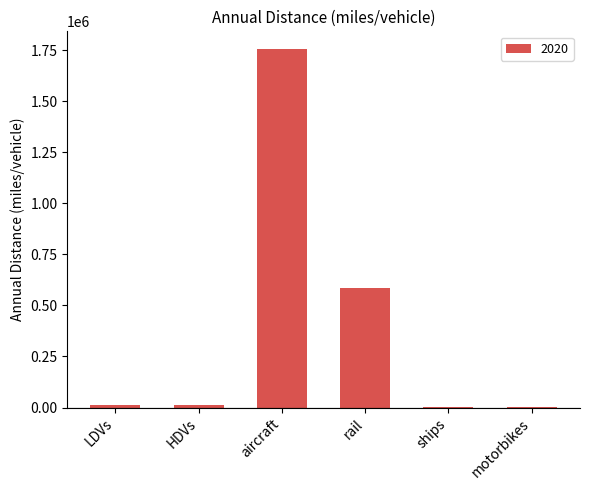

At which label is the value closest to 876953?

rail